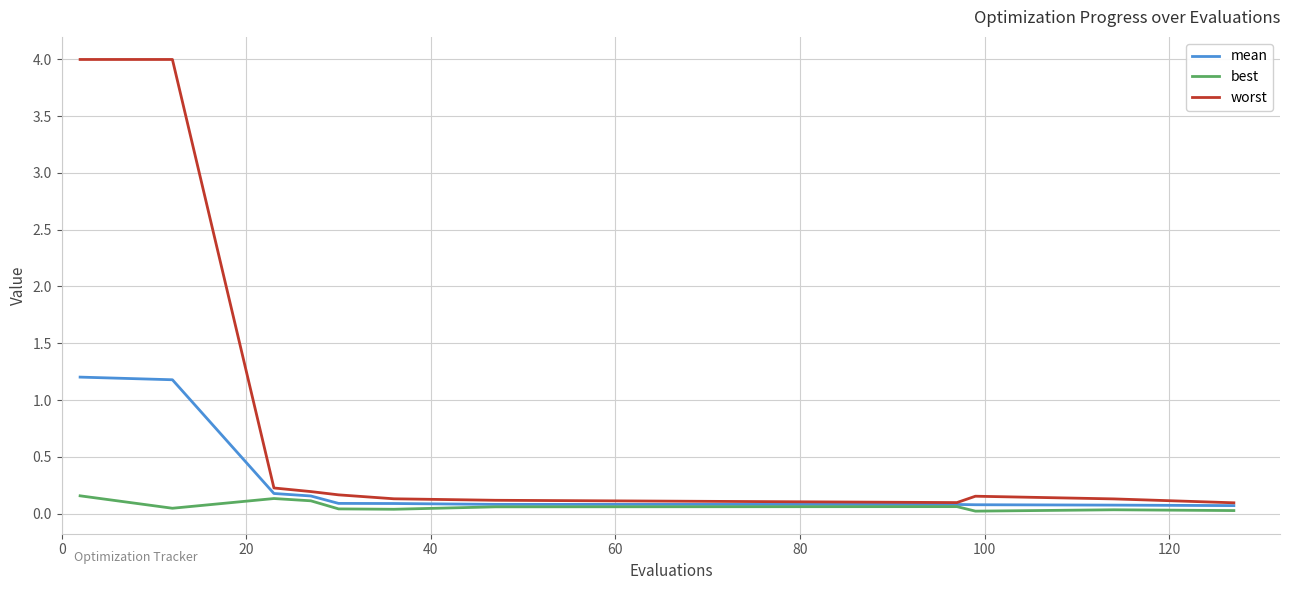

Which series has the largest total across all categories?

worst